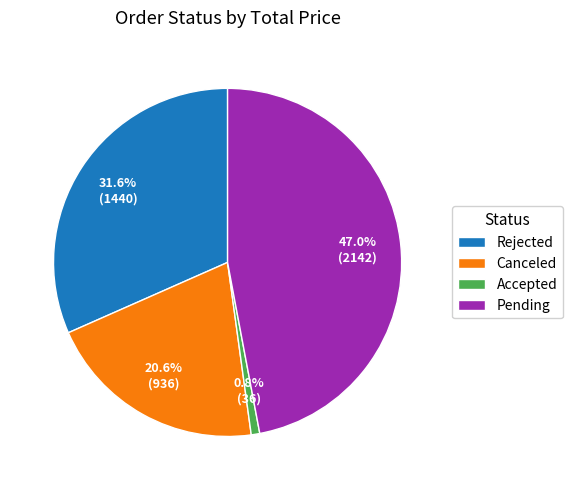

Which has a higher value, Accepted or Canceled?

Canceled